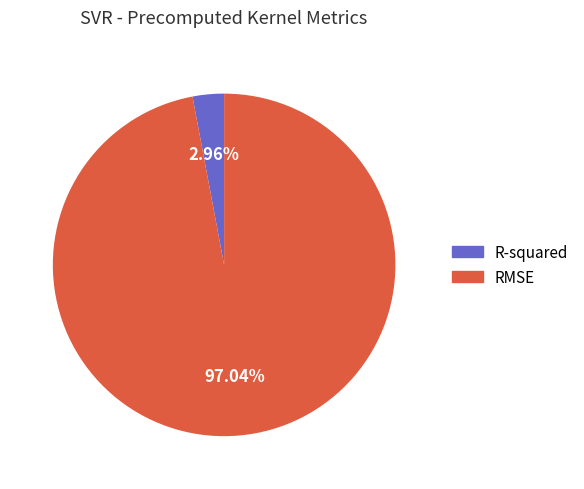

How many segments does this pie chart have?

2